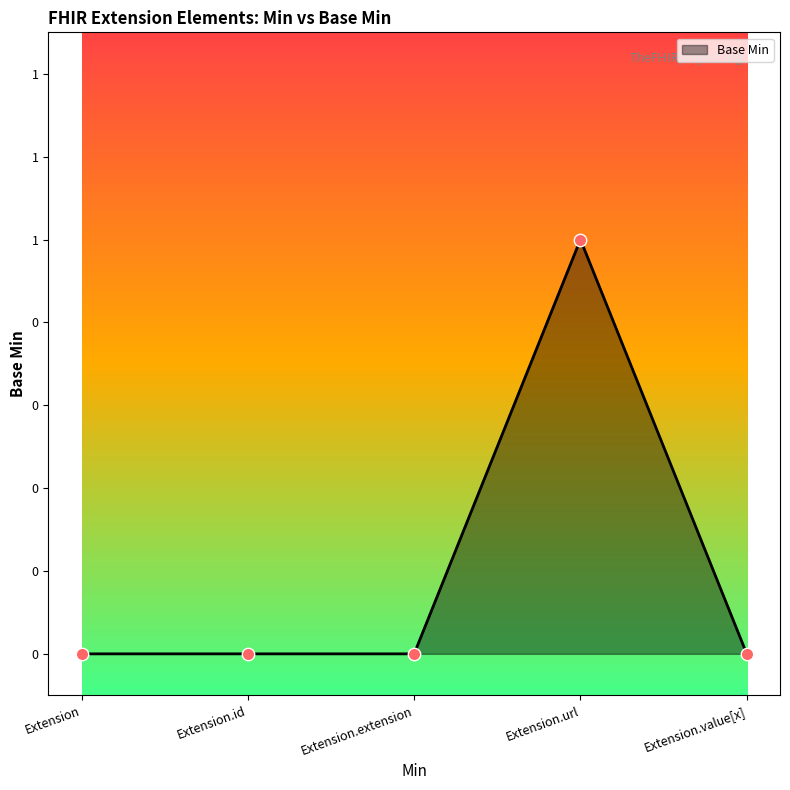

Which has a higher value, Extension.value[x] or Extension.url?

Extension.url